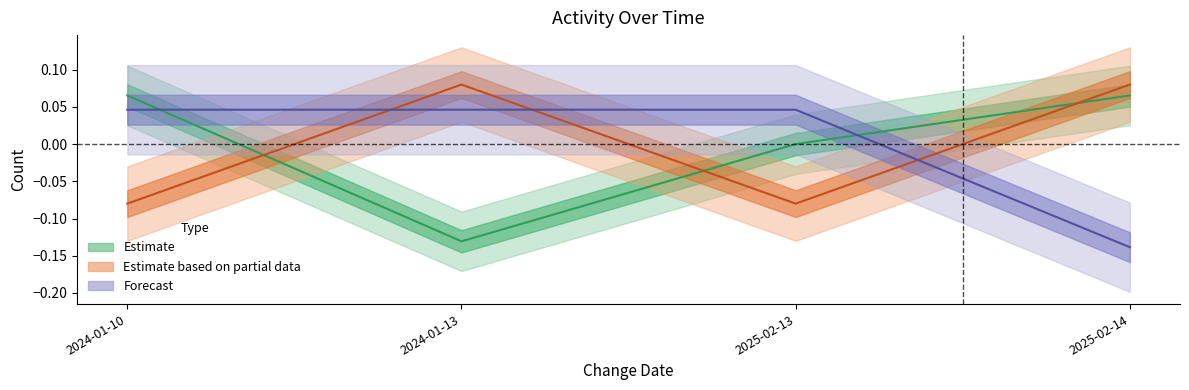

Reading left to right, what are all the values shown in this chart?

task_count: 2024-01-10=0.1	2024-01-13=-0.1	2025-02-13=0.0	2025-02-14=0.1
user_count: 2024-01-10=-0.1	2024-01-13=0.1	2025-02-13=-0.1	2025-02-14=0.1
status_sum: 2024-01-10=0.0	2024-01-13=0.0	2025-02-13=0.0	2025-02-14=-0.1